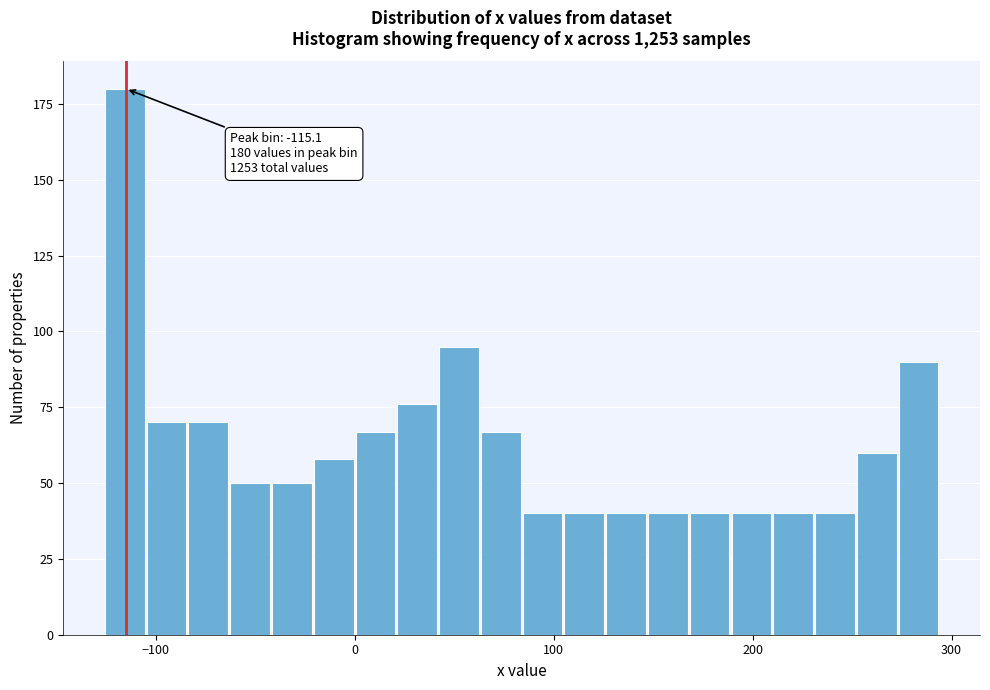

Read against the x-axis, roughly where is the centre of the tallest bar?

-120